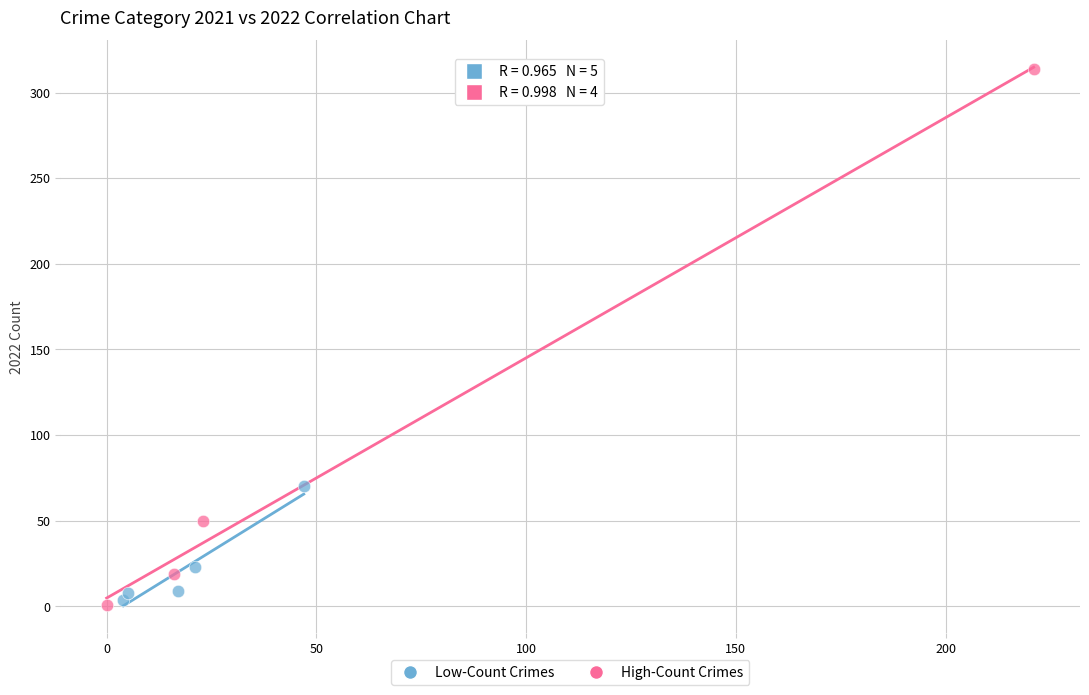

Which series contains the highest Y value?

High-Count Crimes